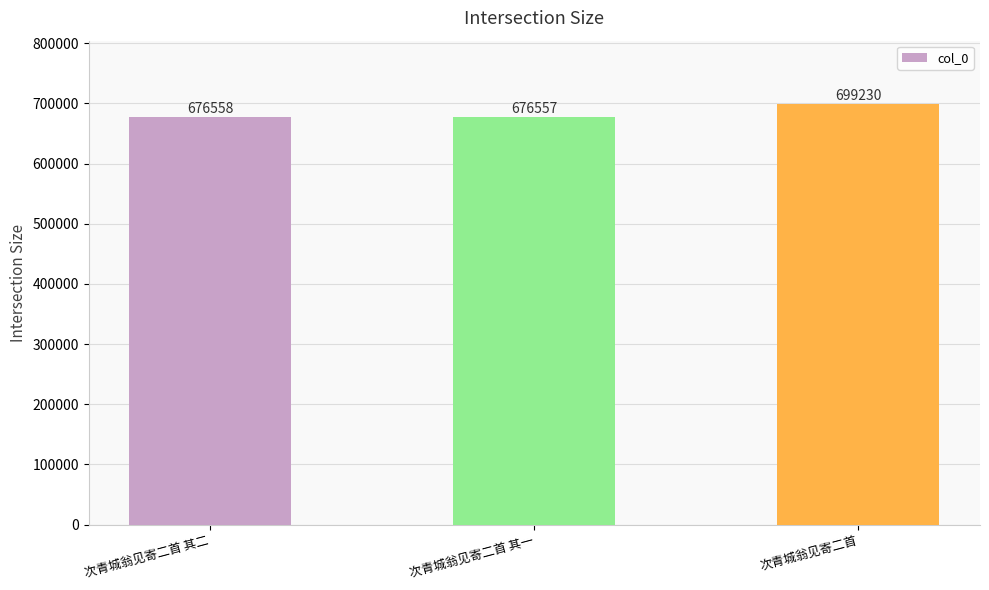

What is the label of the 3rd bar from the left?

次青城翁见寄二首